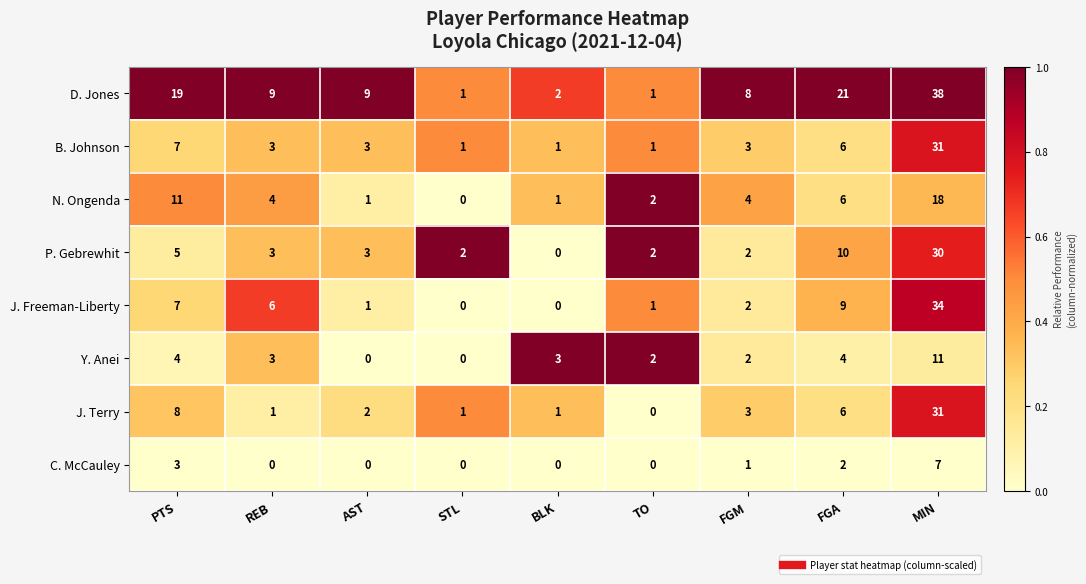

What is the difference between the maximum and minimum values in the P. Gebrewhit series?

30